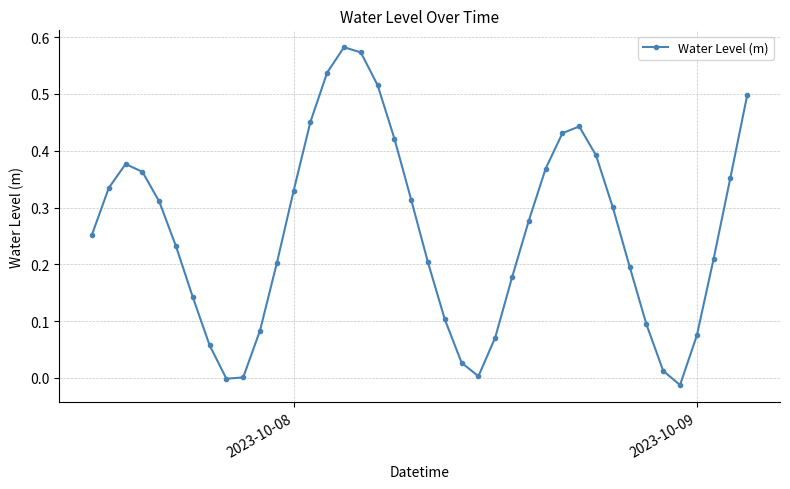

What is the sum of all values?

10.3